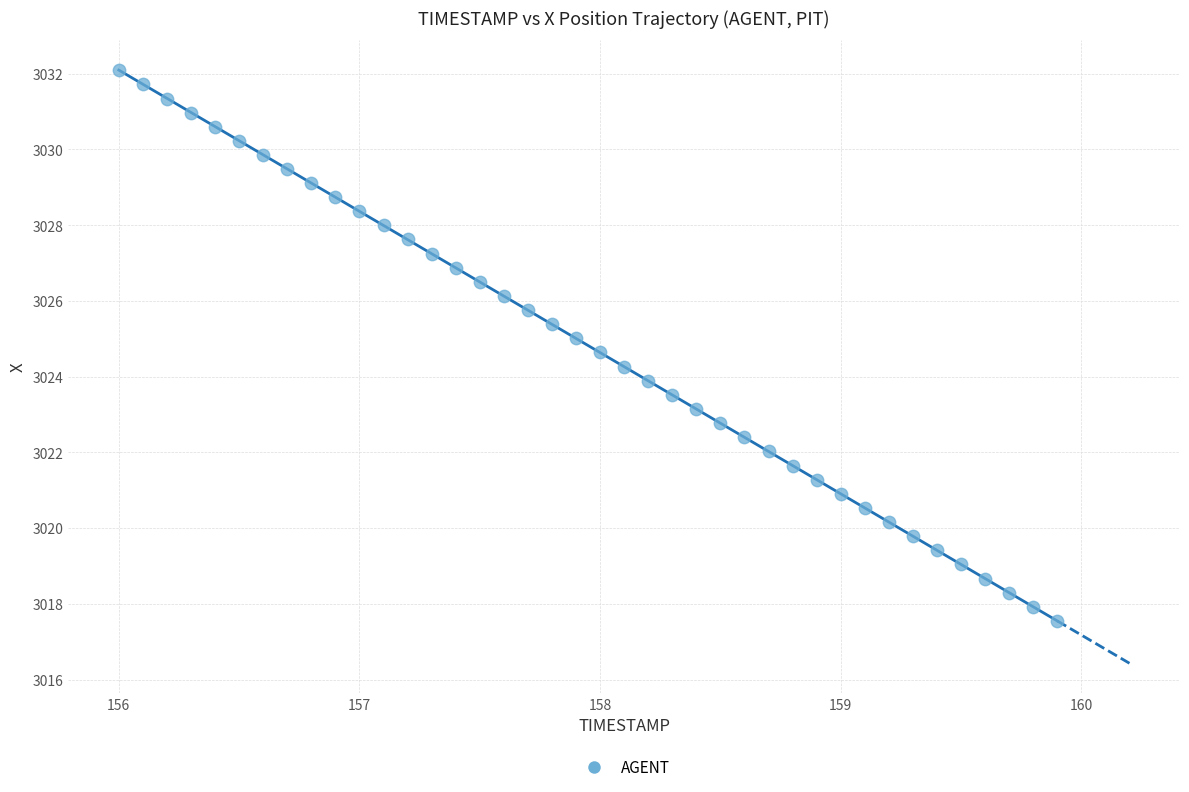

What is the range of X values (max minus min)?

3.9